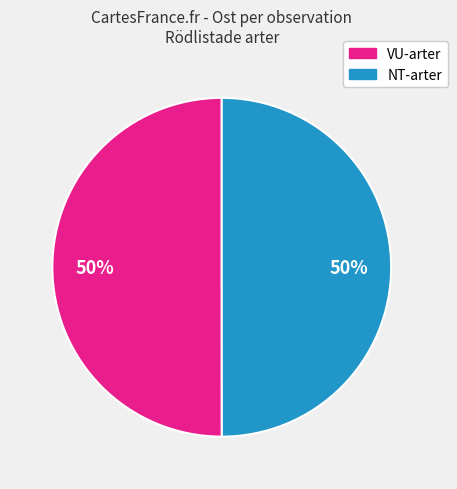

How many segments does this pie chart have?

2